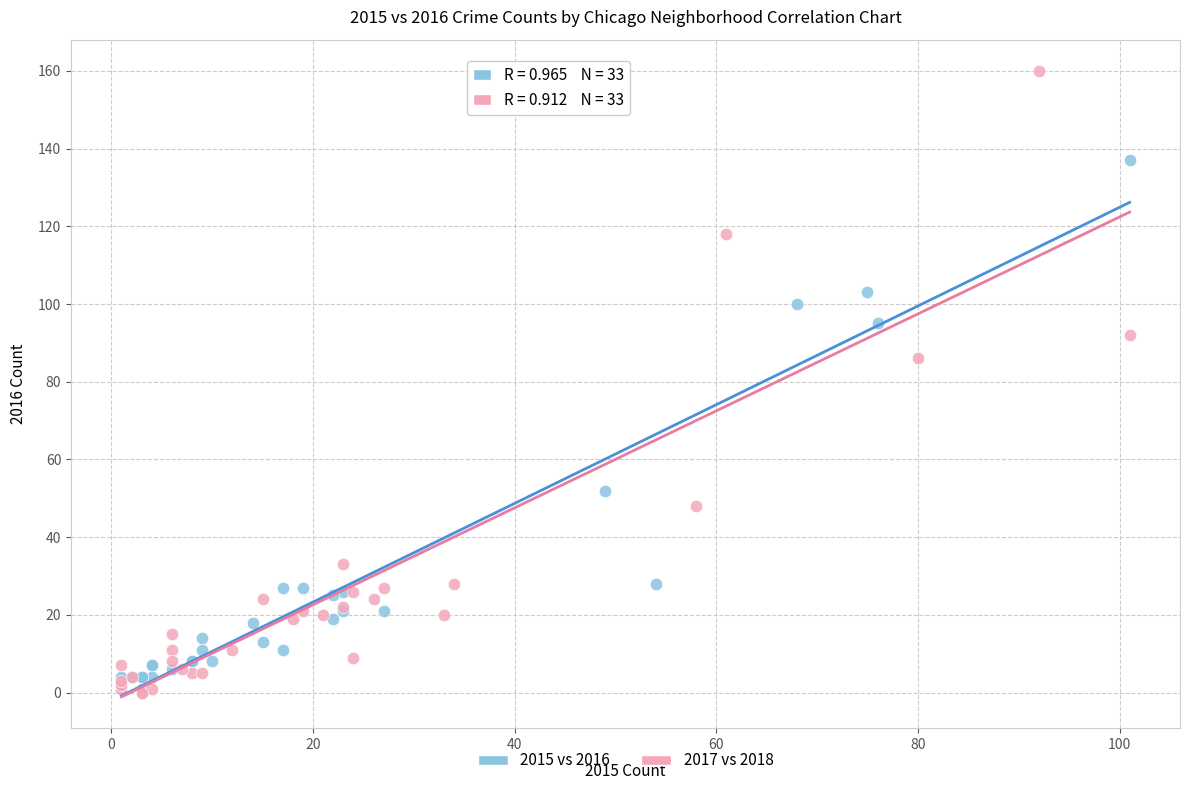

Which series has the widest spread of Y values?

2017 vs 2018